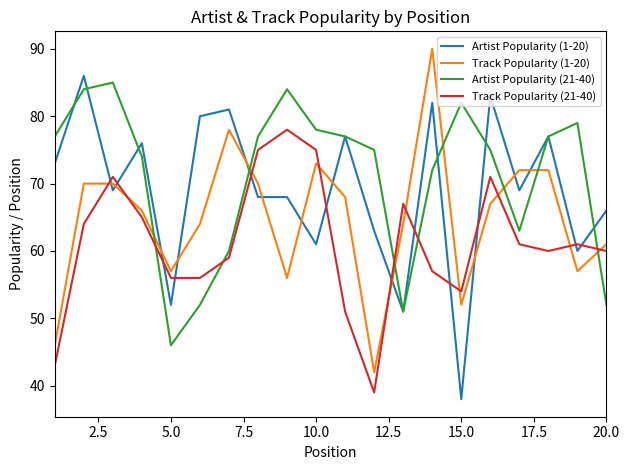

What is the minimum value for Track Popularity (1-20)?

42